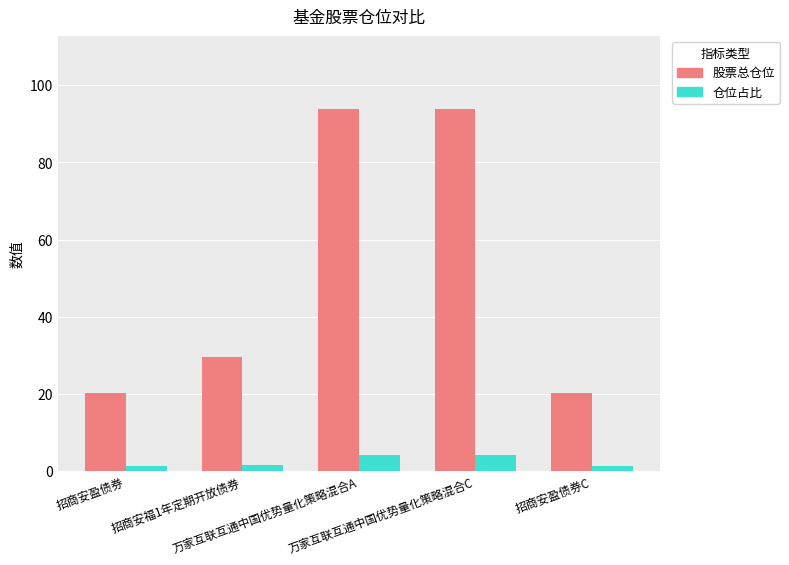

What is the maximum value shown in the chart?

93.9